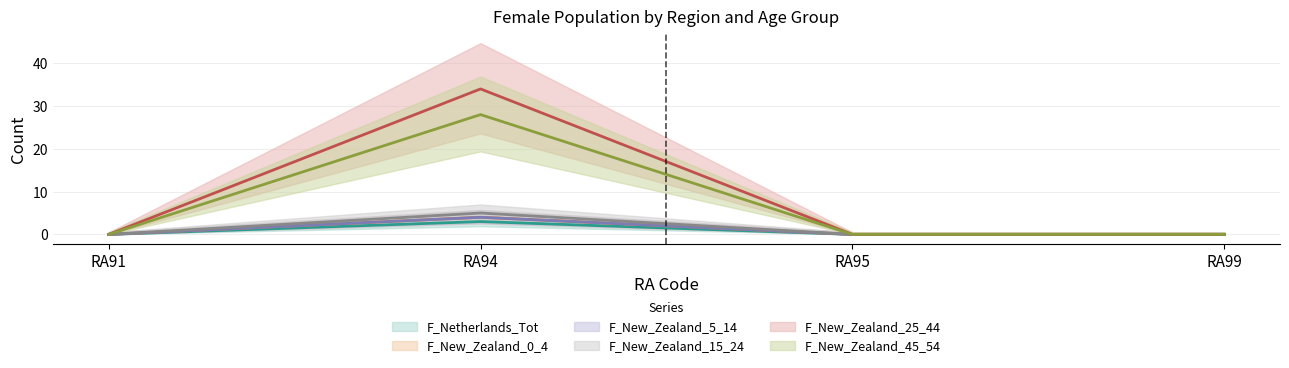

At which category is the sum across all series the highest?

RA94